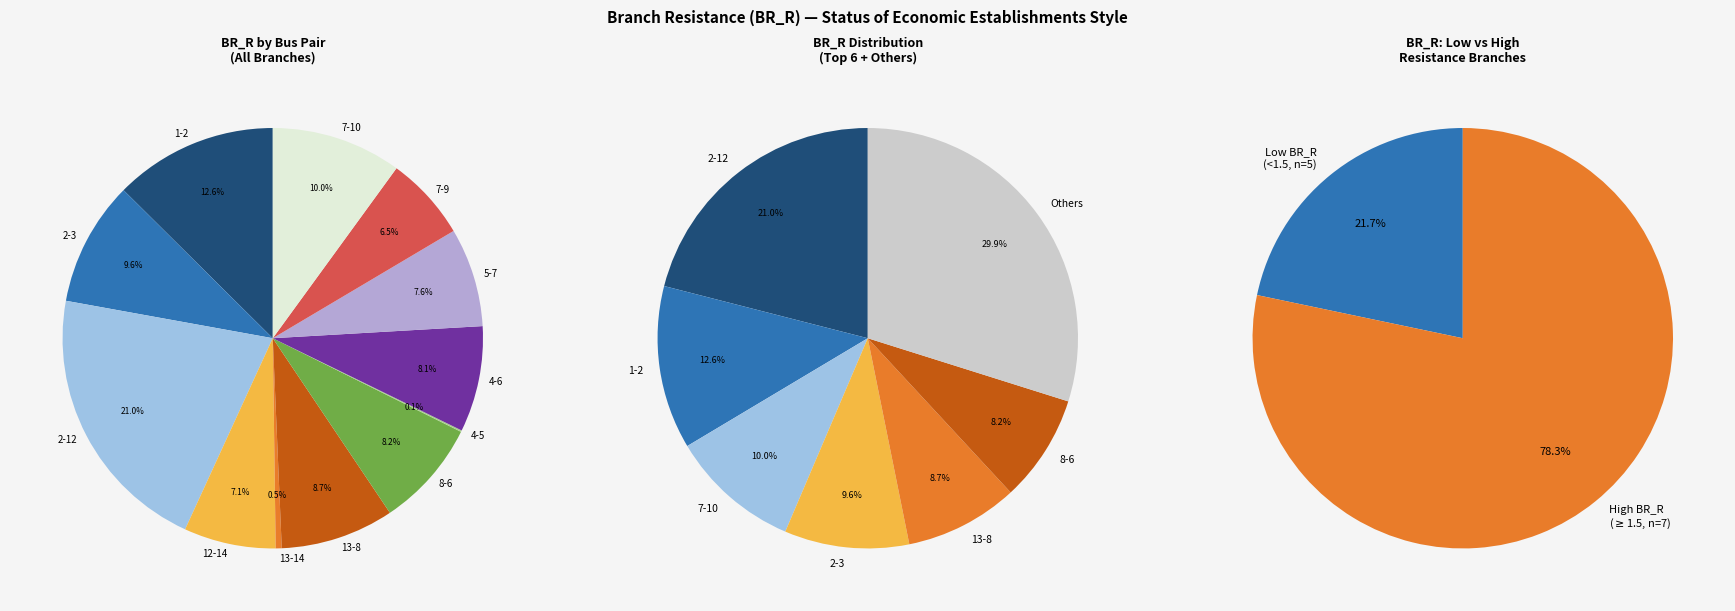

To the nearest percent, what percentage of the pie is 5-7?

8%